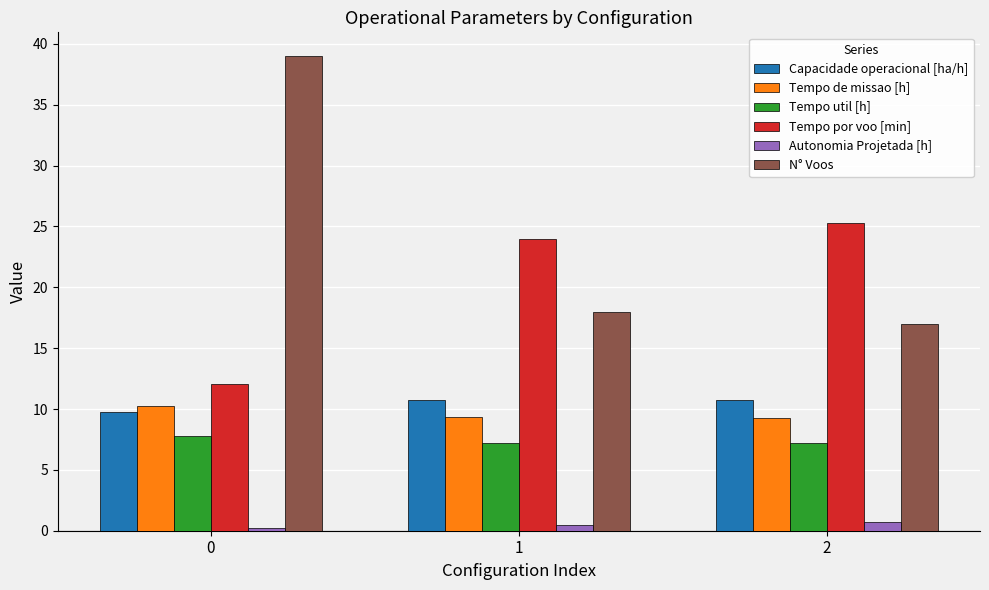

Between 0 and 2, which series saw the biggest shift?

N° Voos